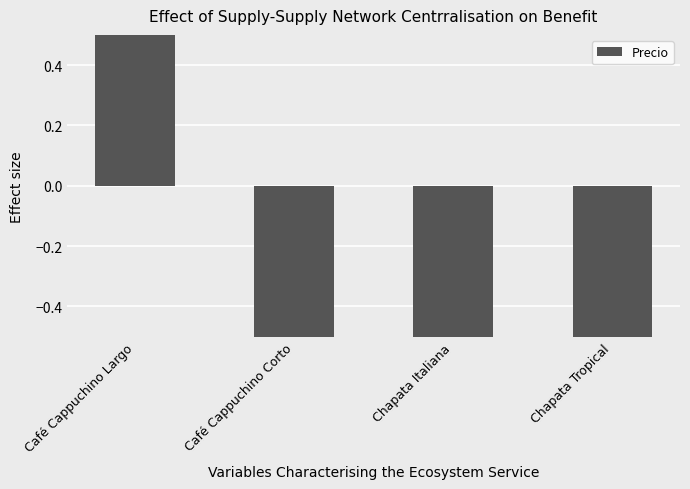

The chart shows a value of -1.4 at Café Cappuchino Corto. True or false?

False